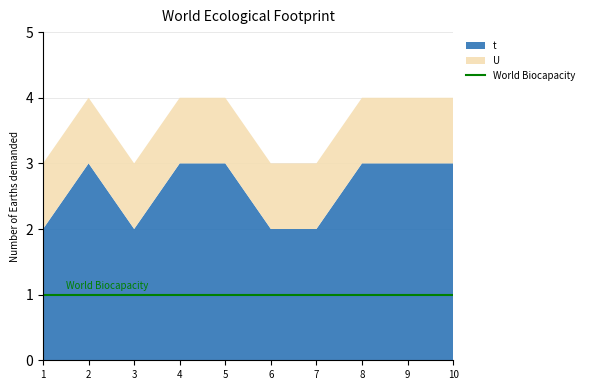

Reading left to right, list all the values displayed in this chart.

t: 2	3	2	3	3	2	2	3	3	3
U: 1	1	1	1	1	1	1	1	1	1